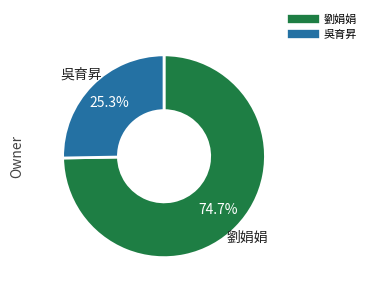

To the nearest percent, what is the average slice percentage?

50%